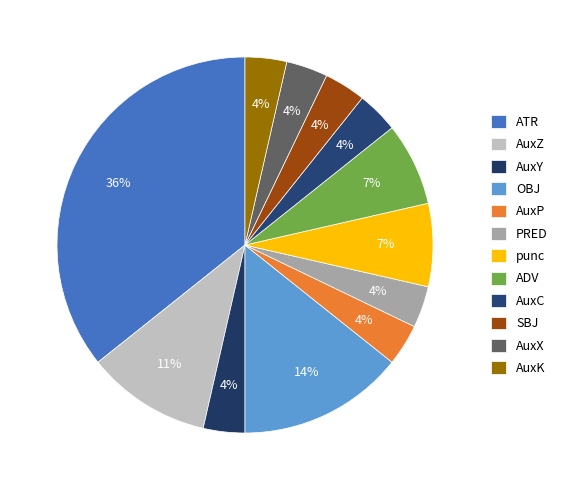

Which category has the smallest portion of the pie?

AuxY